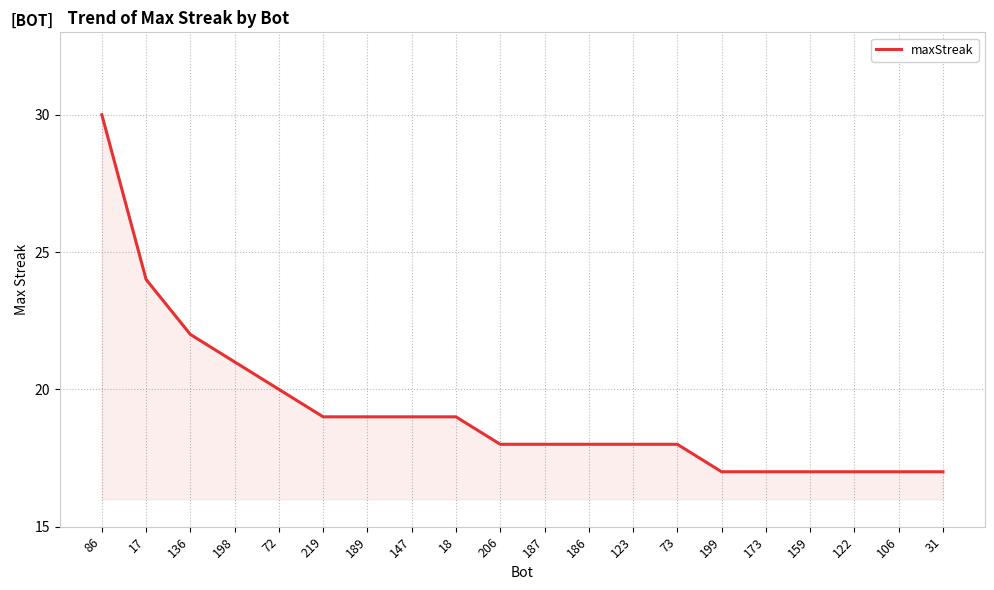

The chart shows a value of 23 at 159. True or false?

False